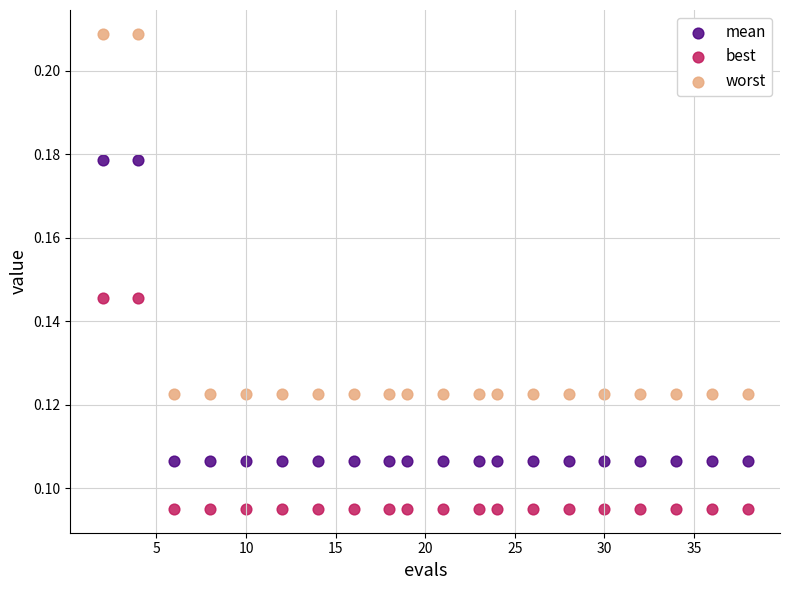

Across all data points, what is the range of X values (max minus min)?

36.0